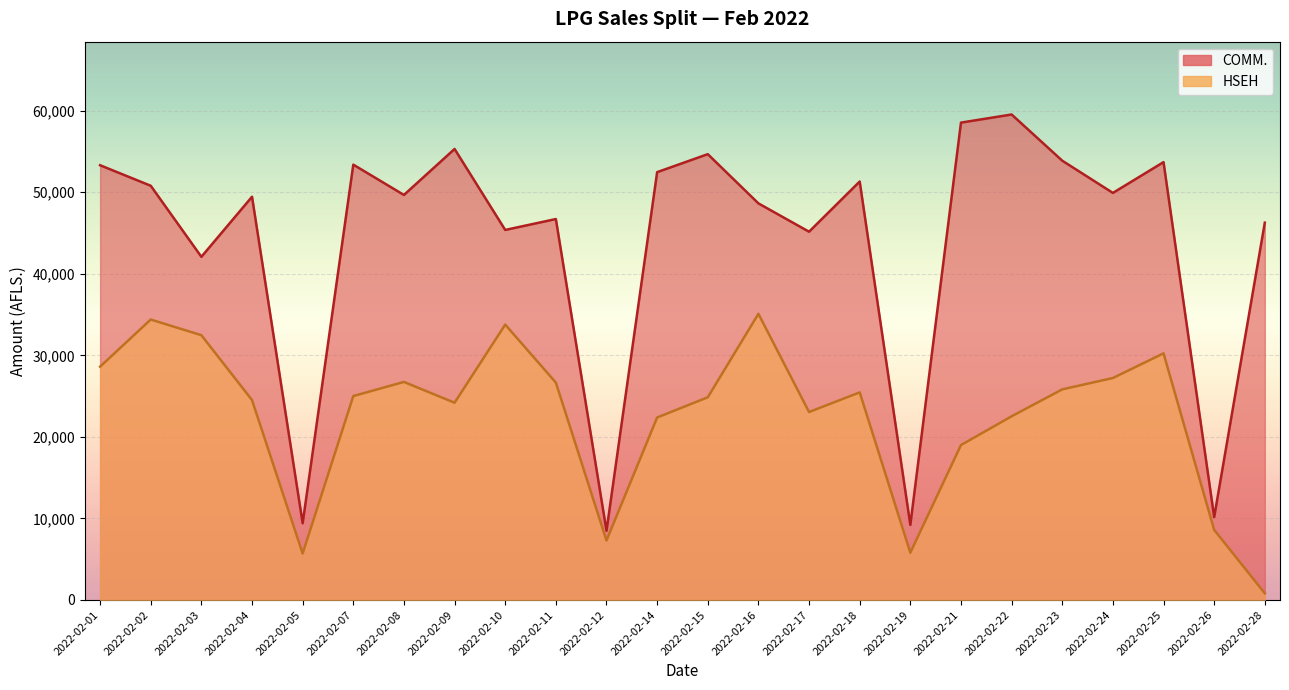

What is the difference between the COMM. values at 2022-02-11 and 2022-02-24?

3203.6